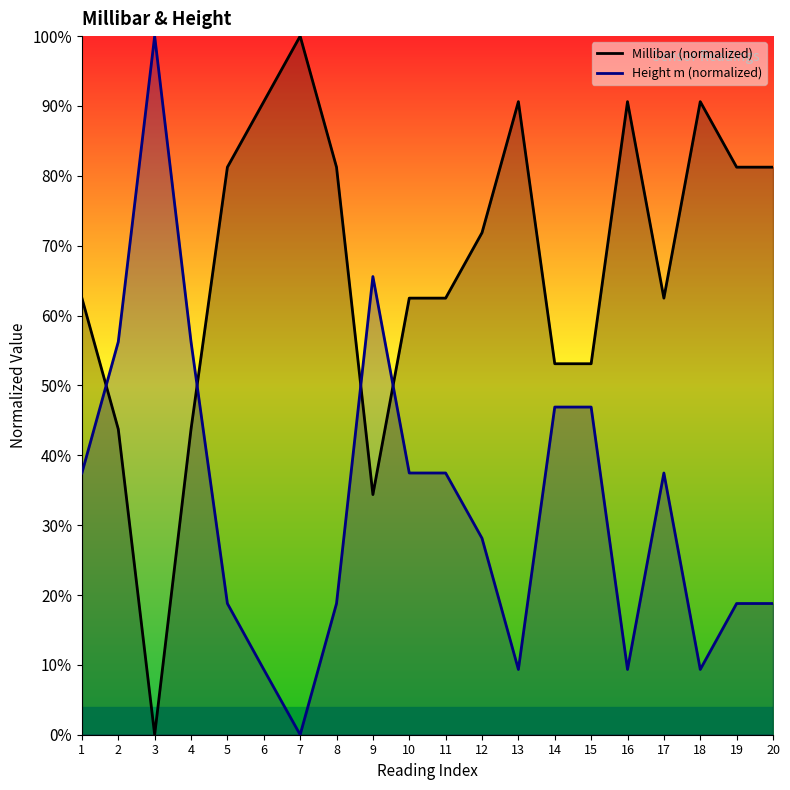

Which series has the largest total across all categories?

Millibar (normalized)